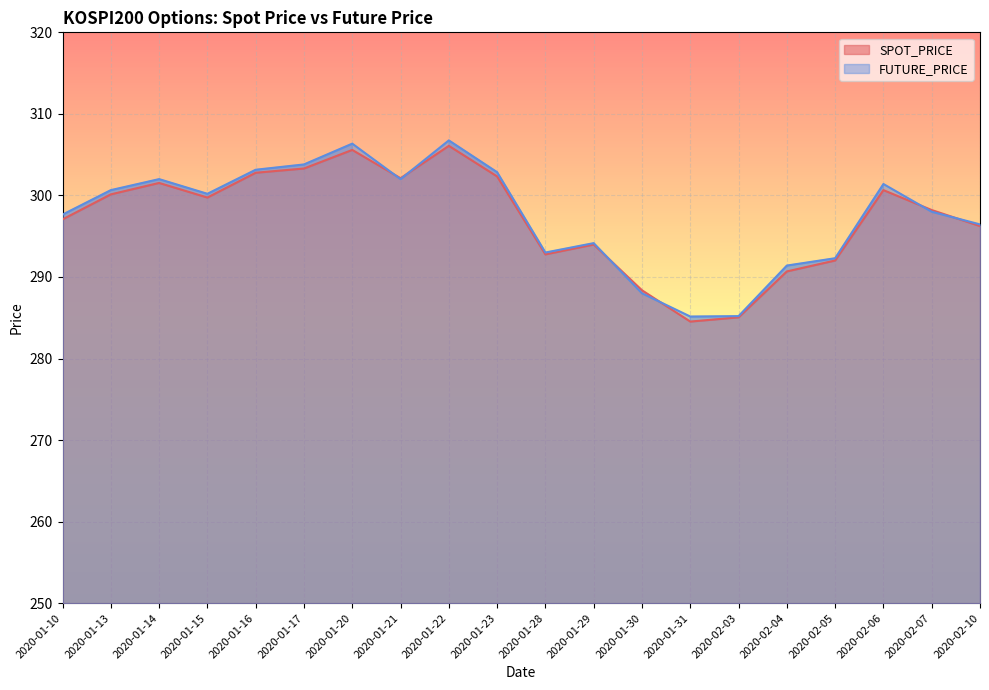

How many intersections are there between SPOT_PRICE and FUTURE_PRICE?

6